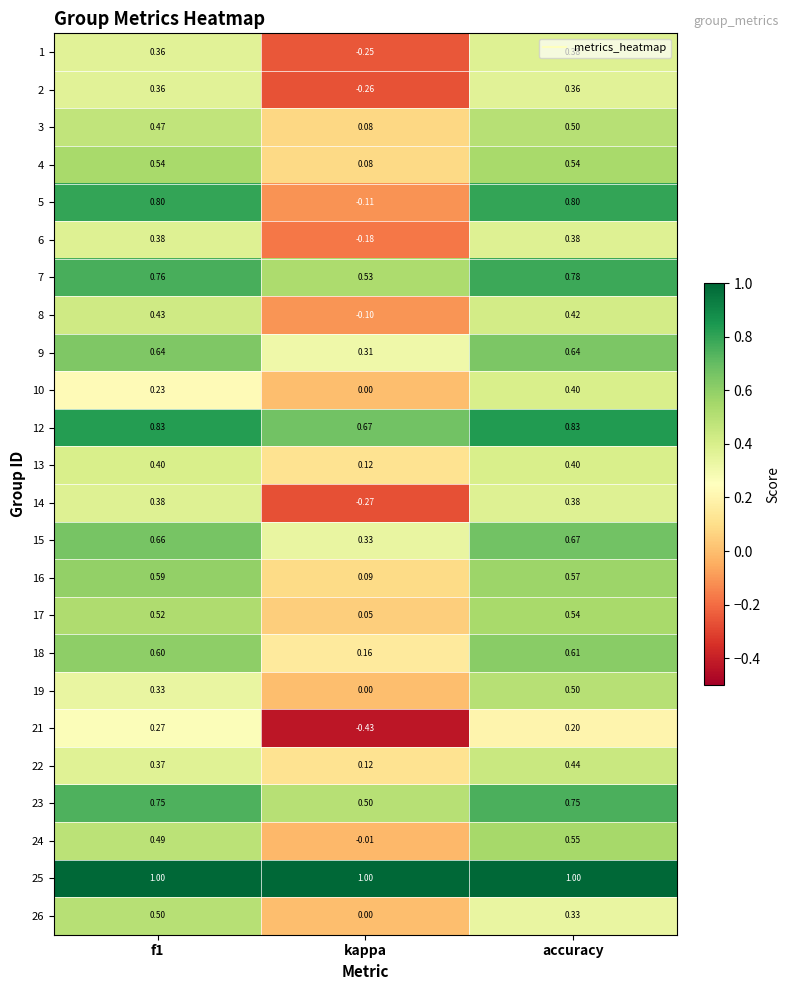

Which category has the lowest value in the 10 series?

kappa